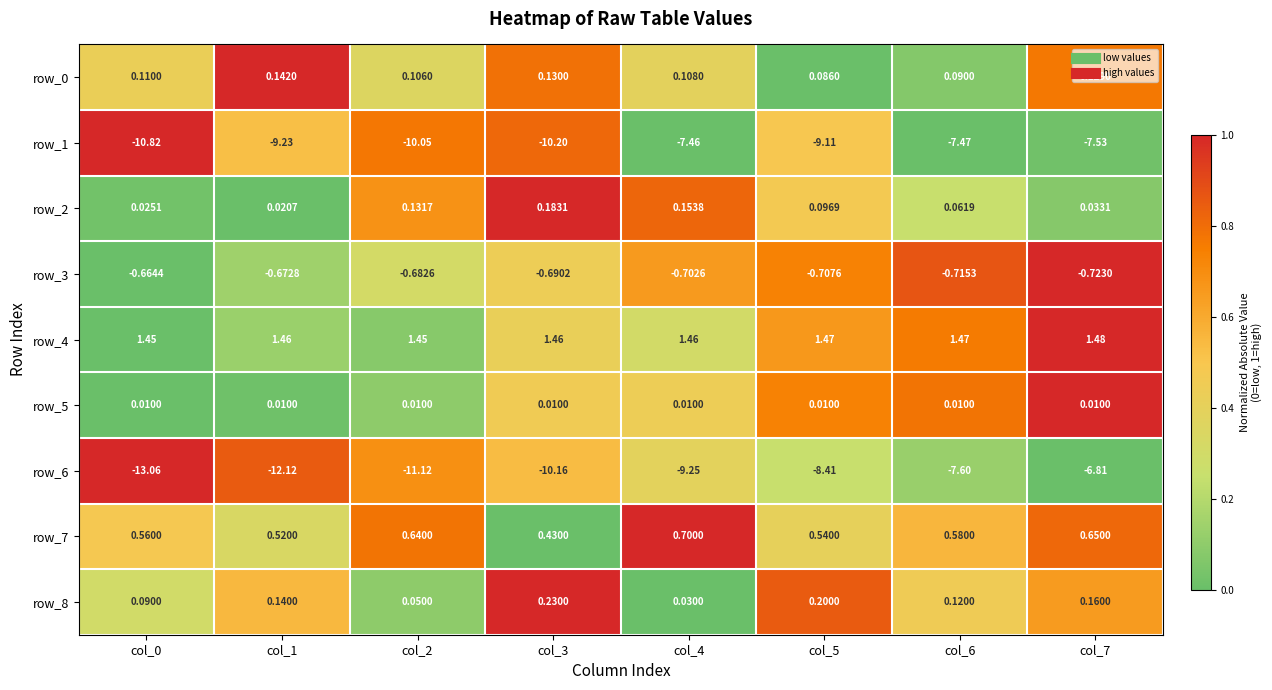

Is it true that row_1 equals 0.6 at col_3?

False